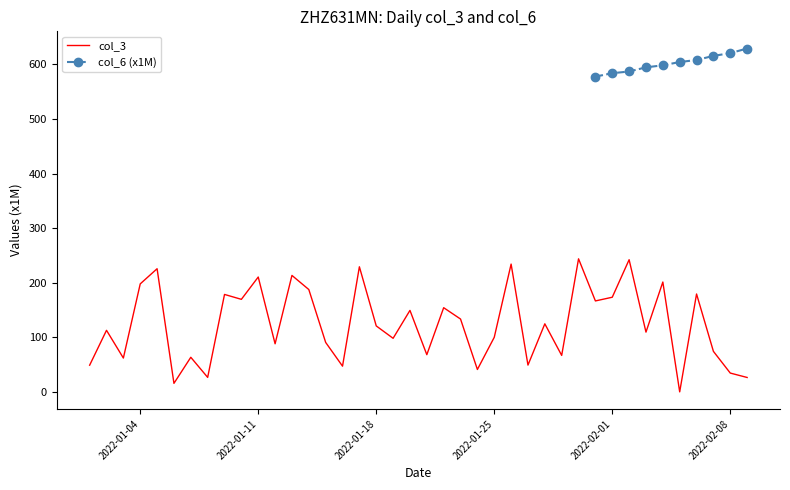

How many values exceed 121?

20